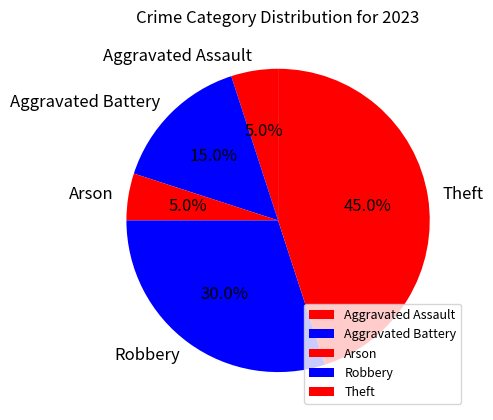

How much of the chart is everything except Aggravated Battery?

85.0%